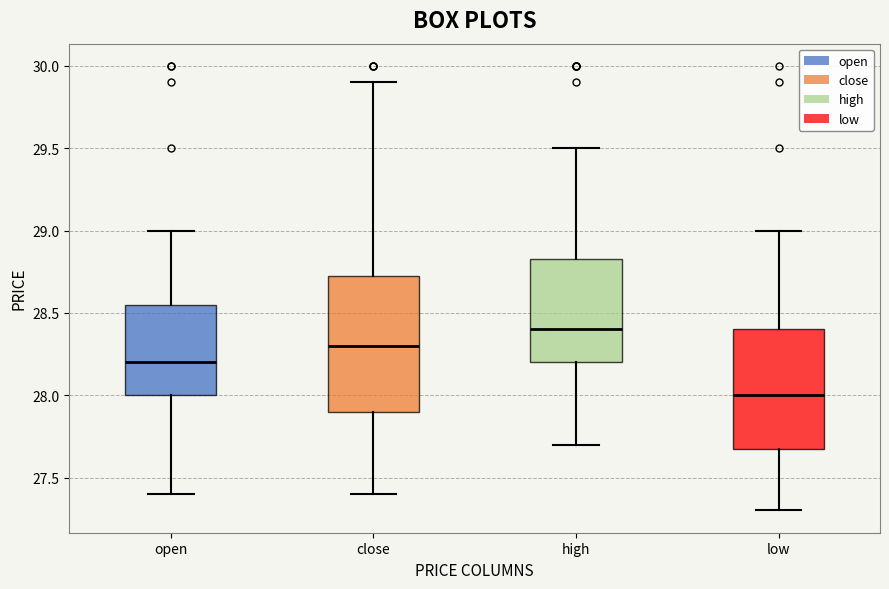

Comparing the boxes themselves (not the whiskers), which one is the tallest?

close